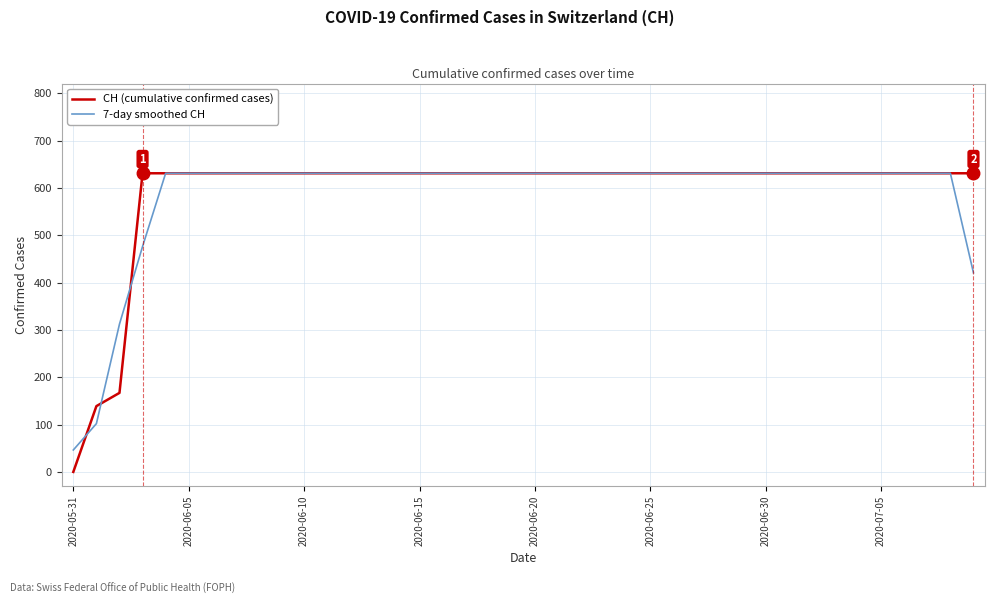

Reading right to left, extract all data points from this chart.

CH (cumulative confirmed cases): 631.0	631.0	631.0	631.0	631.0	631.0	631.0	631.0	631.0	631.0	631.0	631.0	631.0	631.0	631.0	631.0	631.0	631.0	631.0	631.0	631.0	631.0	631.0	631.0	631.0	631.0	631.0	631.0	631.0	631.0	631.0	631.0	631.0	631.0	631.0	631.0	631.0	167.0	139.0	0.0
7-day smoothed CH: 420.7	631.0	631.0	631.0	631.0	631.0	631.0	631.0	631.0	631.0	631.0	631.0	631.0	631.0	631.0	631.0	631.0	631.0	631.0	631.0	631.0	631.0	631.0	631.0	631.0	631.0	631.0	631.0	631.0	631.0	631.0	631.0	631.0	631.0	631.0	631.0	476.3	312.3	102.0	46.3